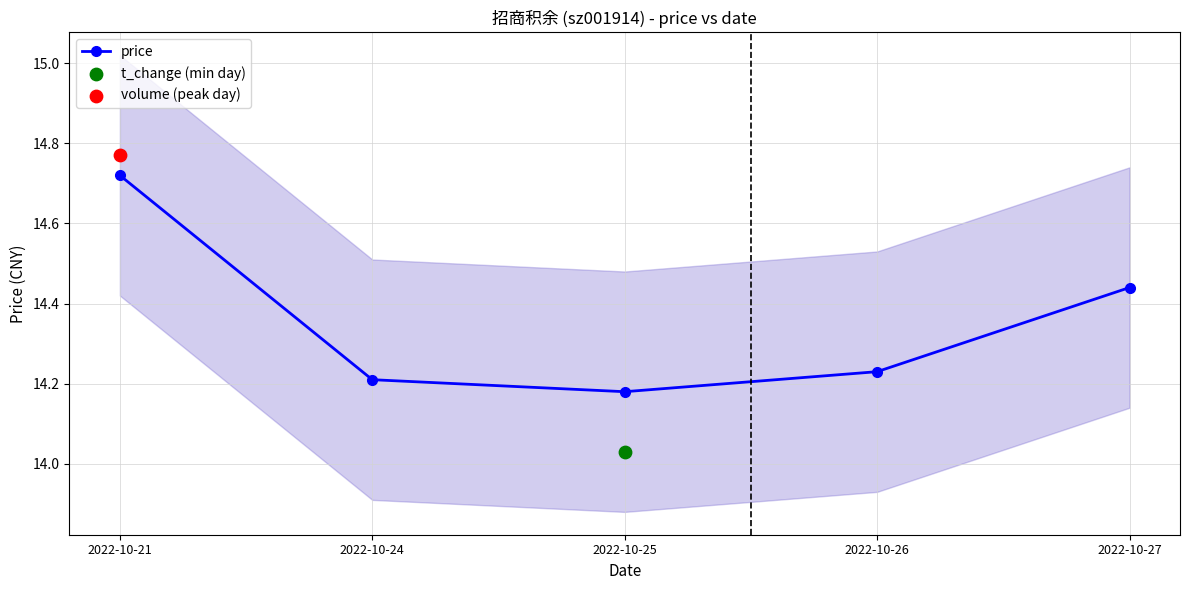

Which has a higher value, 2022-10-25 or 2022-10-26?

2022-10-26